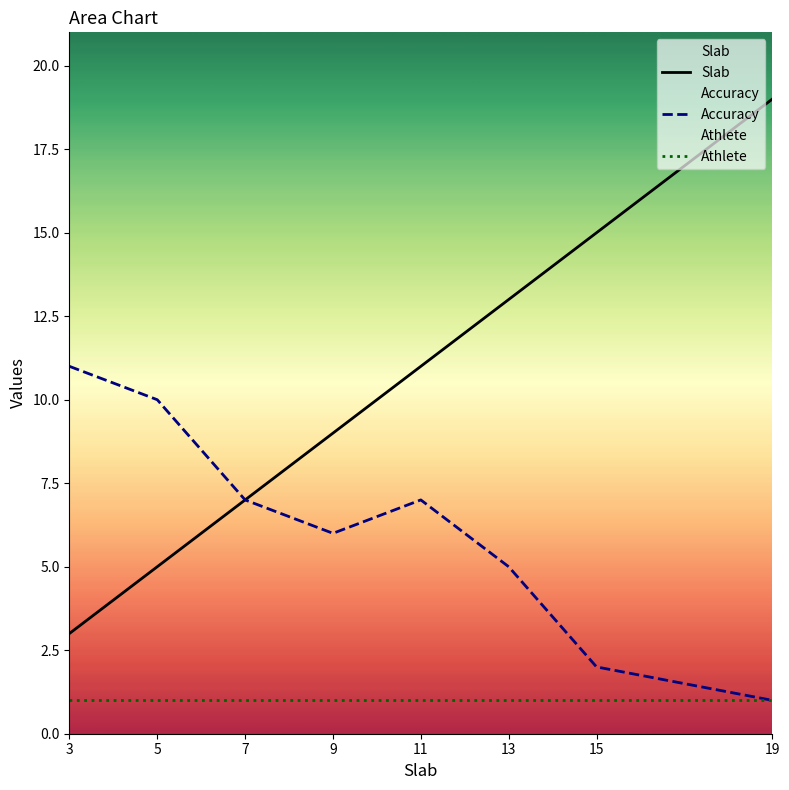

True or false: Slab and Athlete intersect in this chart.

False